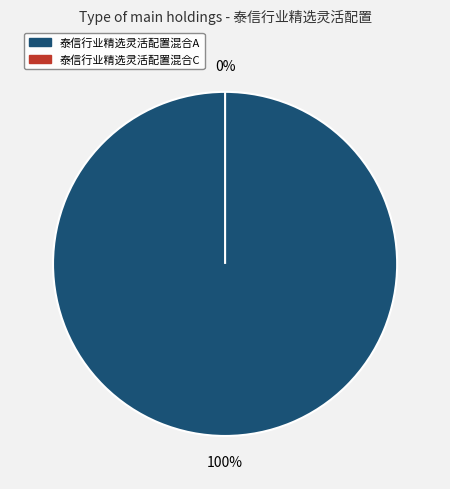

To the nearest percent, what is the average slice percentage?

50%